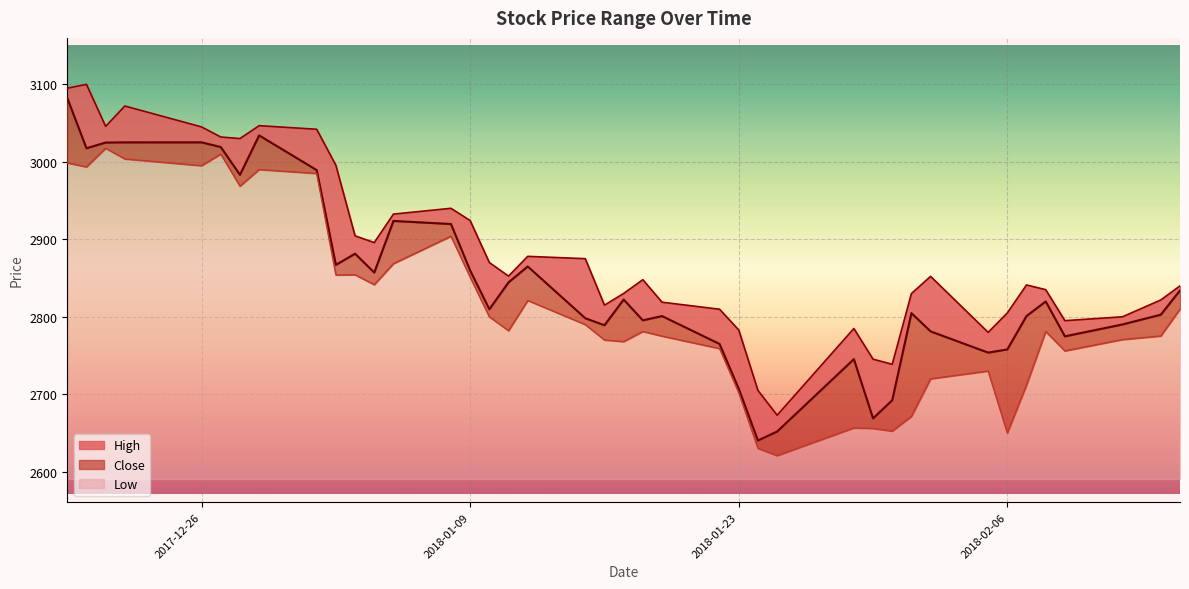

Is it true that Low equals 170.3 at 2018-01-23?

False